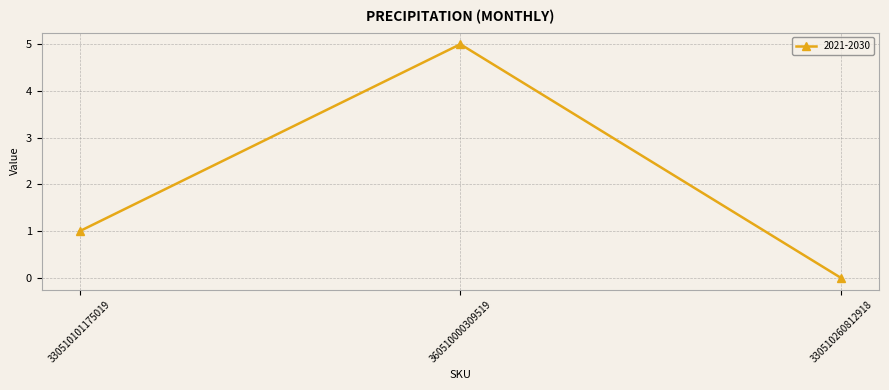

List the labels in order of value, smallest first.

330510260812918, 330510101175019, 360510000309519